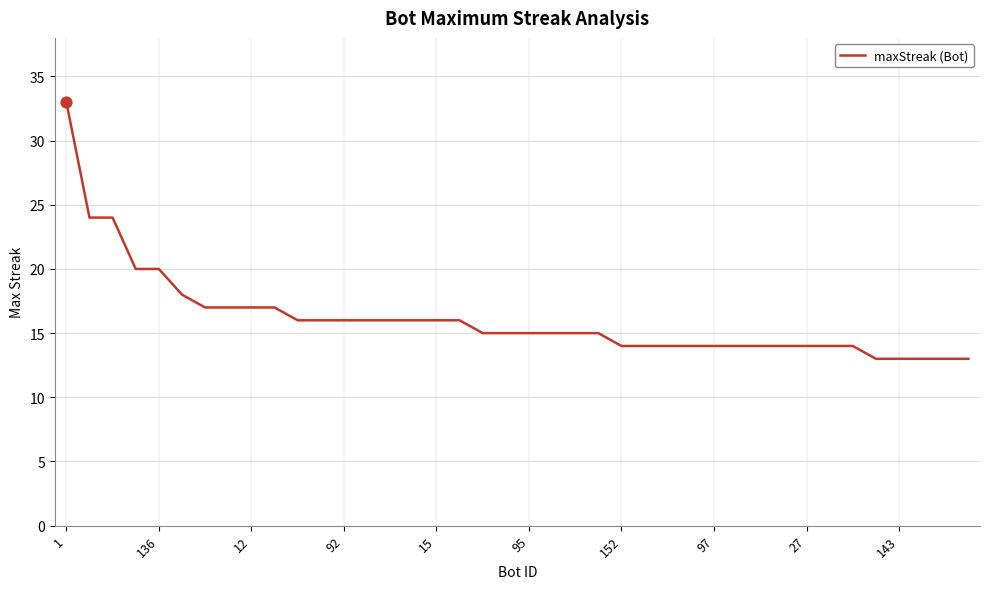

What is the greatest value displayed?

33